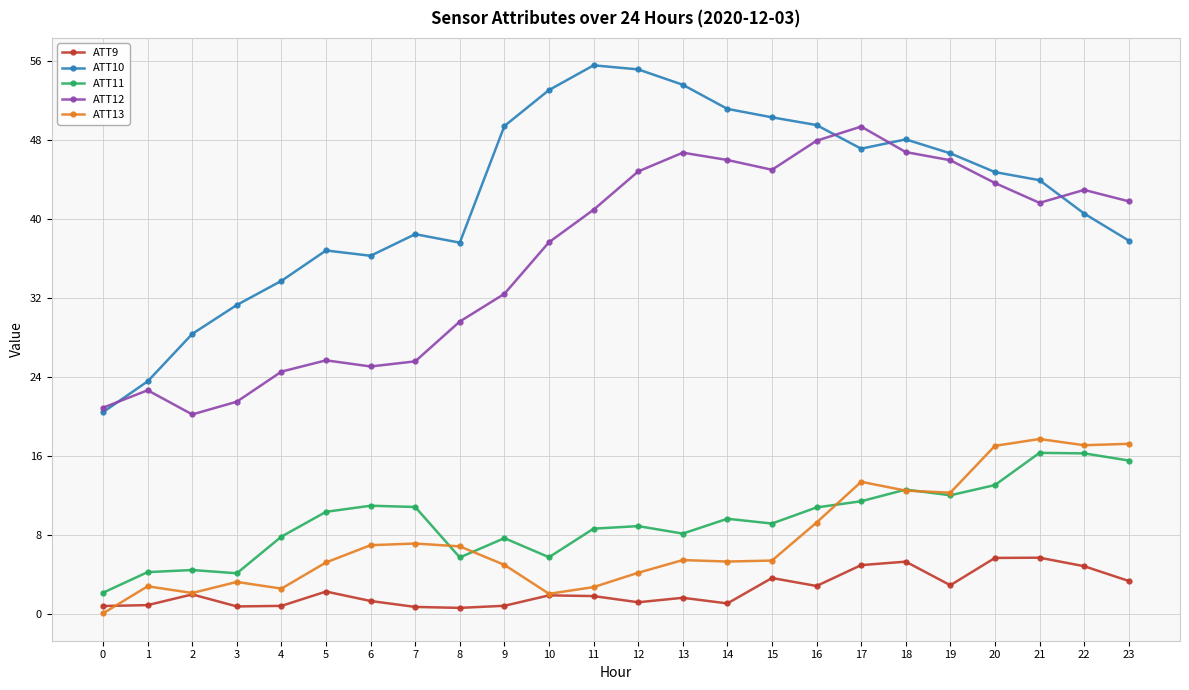

The ATT12 series shows 37.7 at 10. True or false?

True